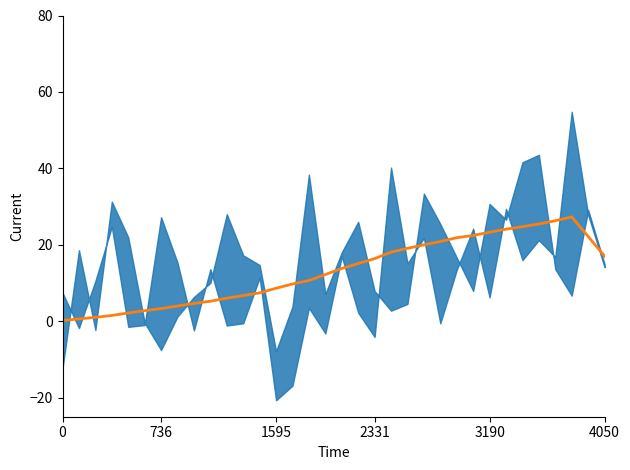

What is the label of the 3rd point from the left?

1595